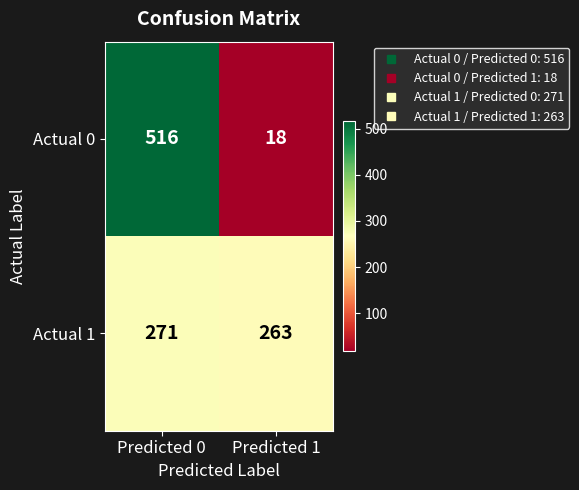

What is the total value across all series at Predicted 0?

787